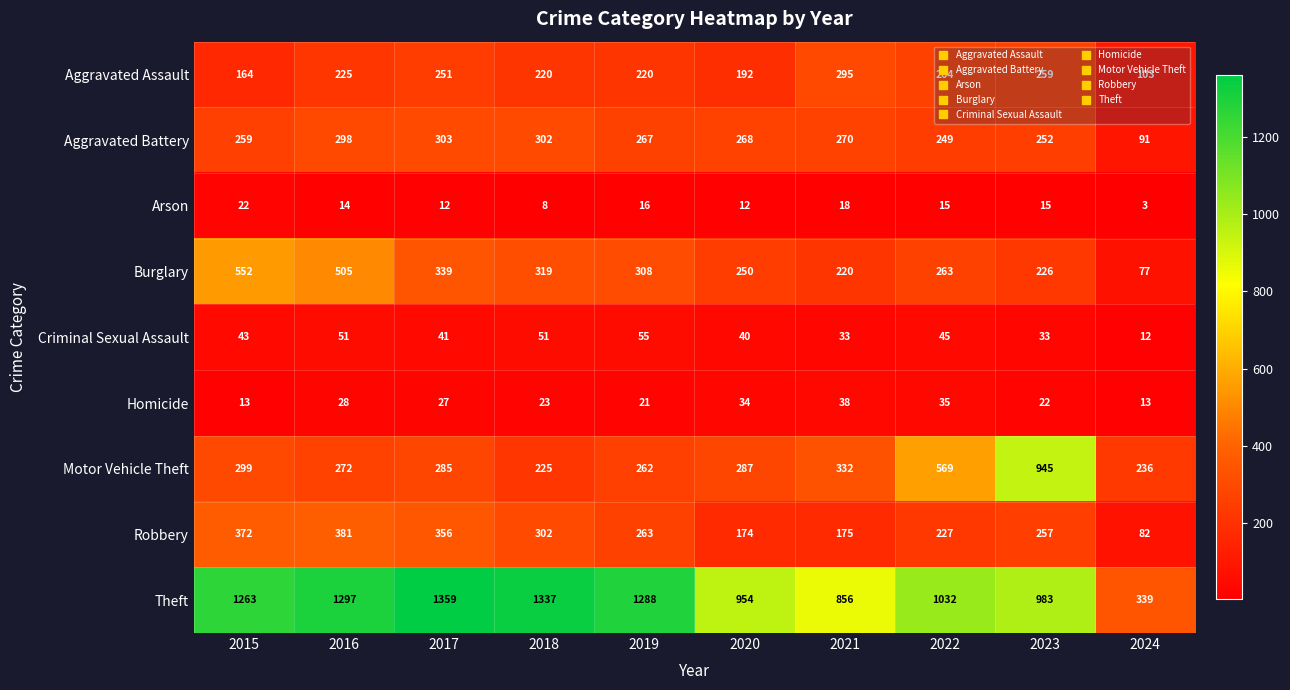

Is the value of Theft at 2016 greater than the value of Burglary at 2020?

Yes